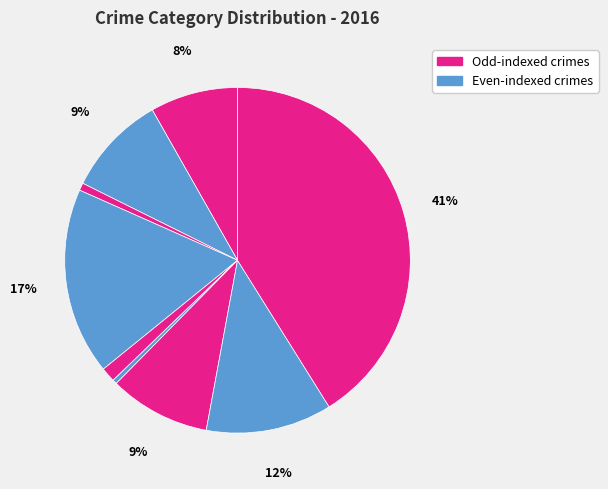

To the nearest percent, what is the average slice percentage?

11%